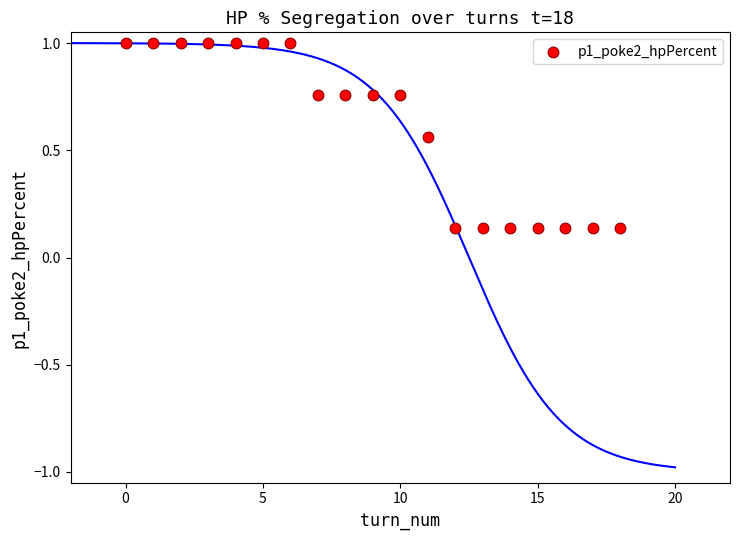

What is the range of Y values (max minus min)?

0.9